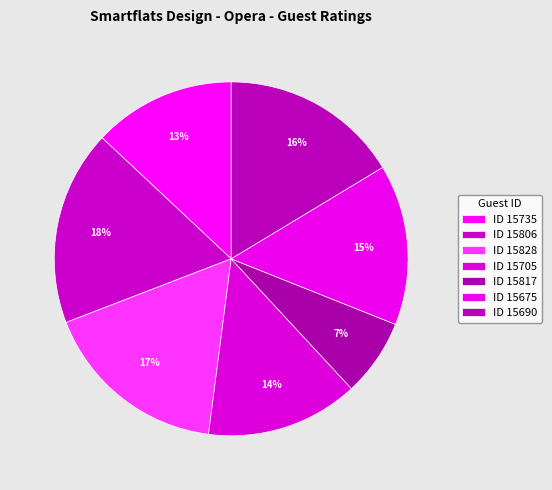

Is there any slice that represents more than half of the pie?

No